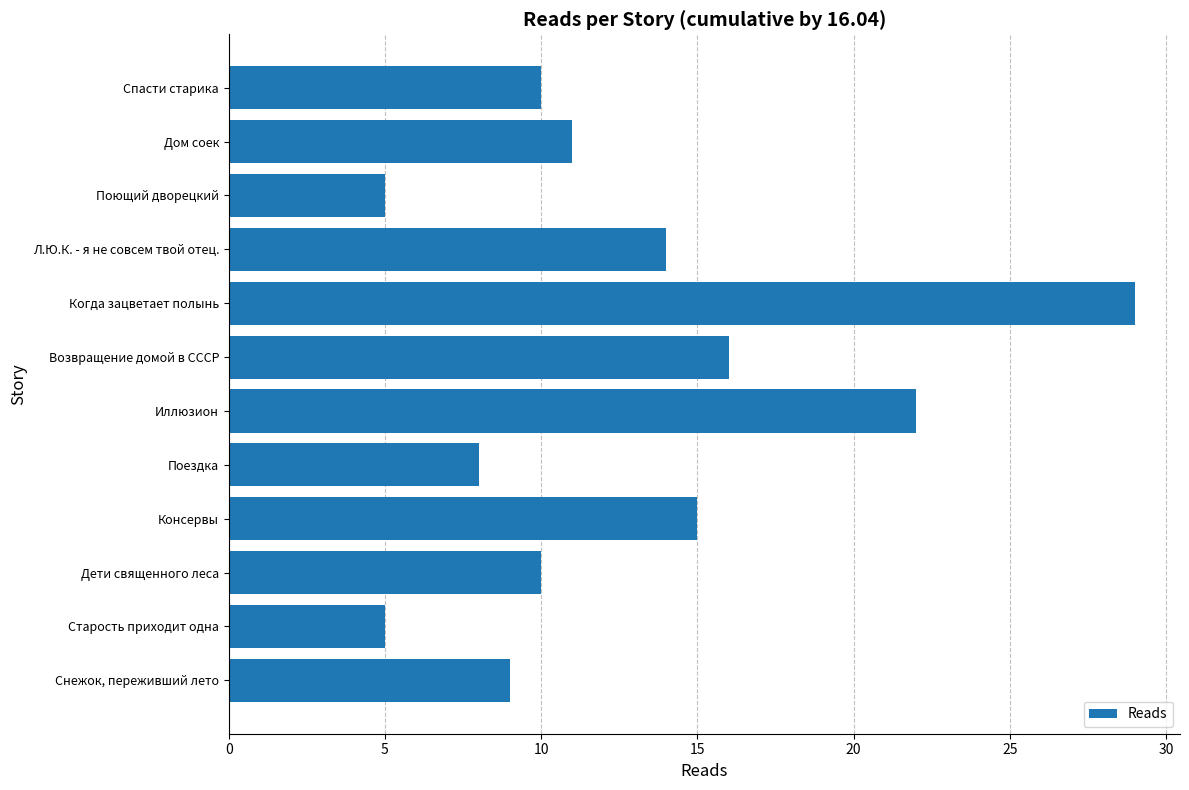

What is the change in value from Старость приходит одна to Возвращение домой в СССР?

+11